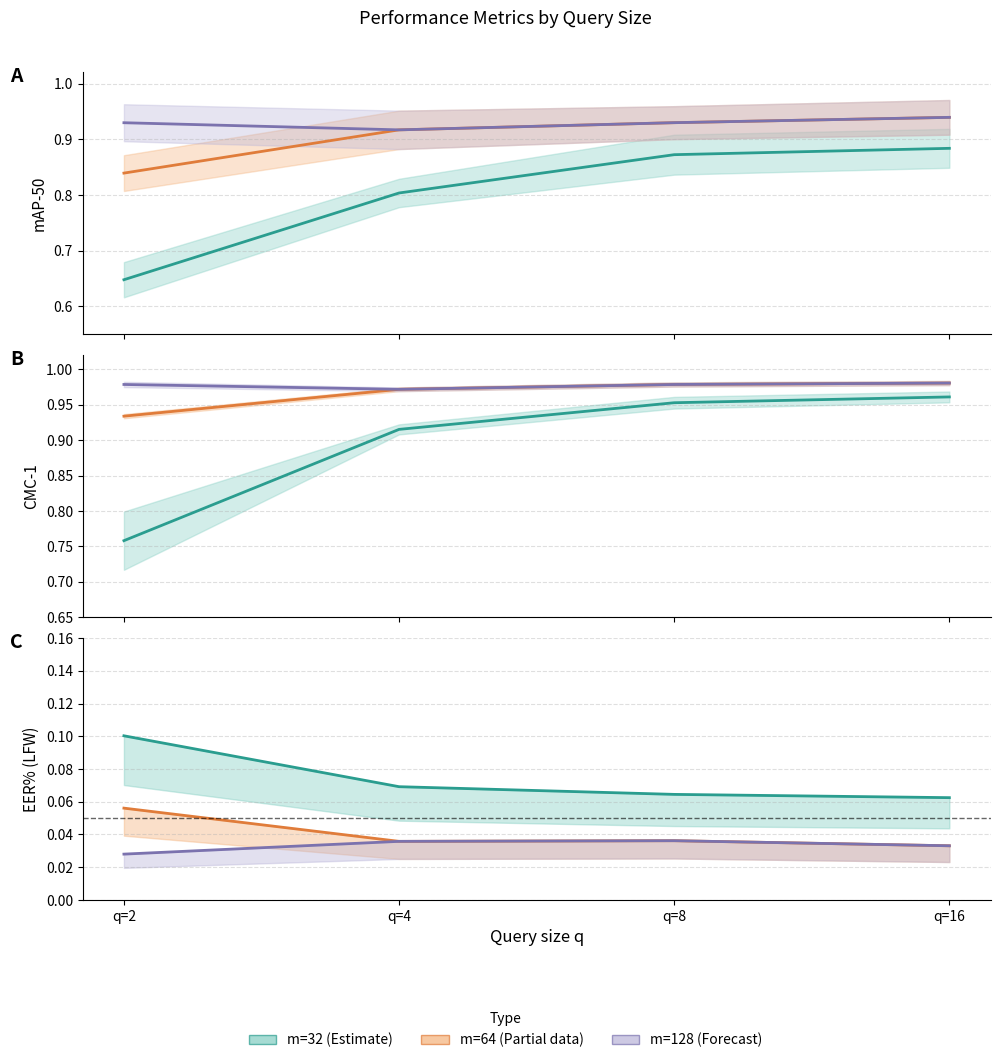

True or false: mAP-50 YTF and CMC-1 YTF intersect in this chart.

False